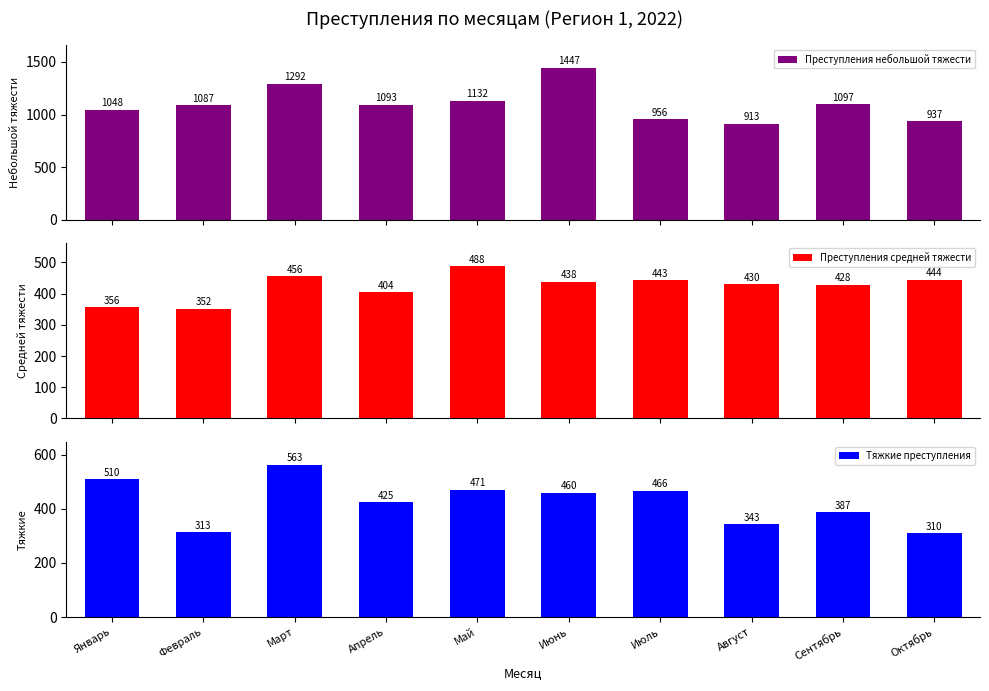

What are all the series names shown in the legend?

Преступления небольшой тяжести, Преступления средней тяжести, Тяжкие преступления